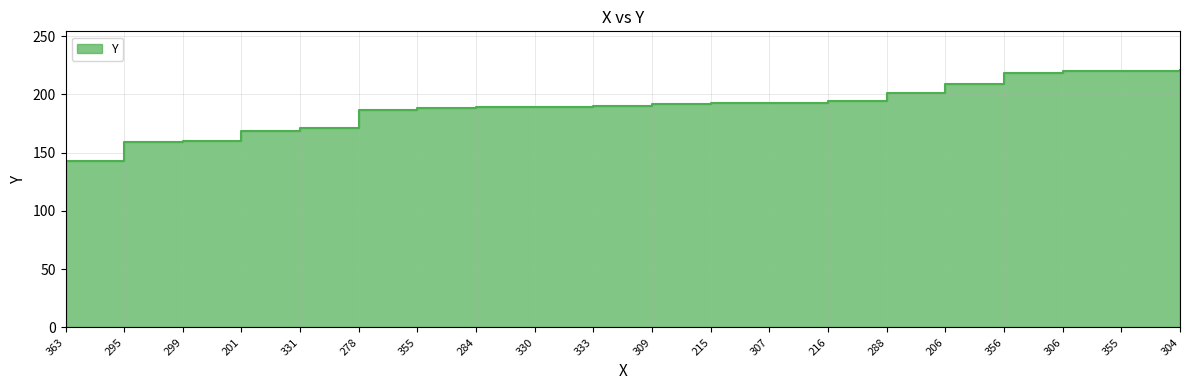

Reading left to right, transcribe all the data shown in this chart.

143	159	160	169	171	187	188	189	189	190	192	193	193	194	201	209	218	220	220	221